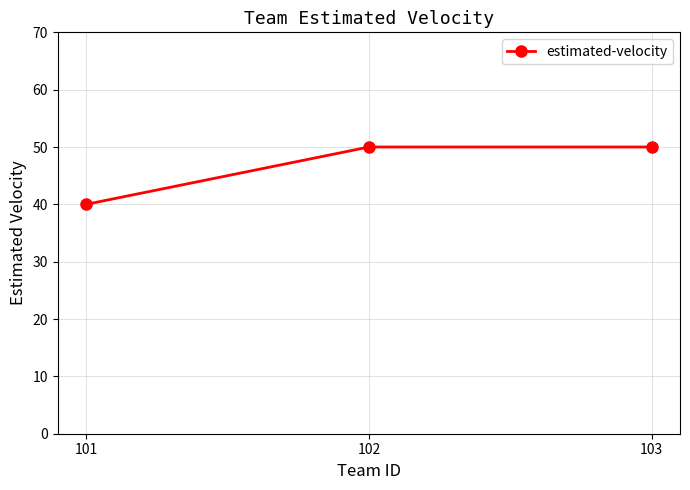

Reading right to left, extract all data points from this chart.

103=50	102=50	101=40